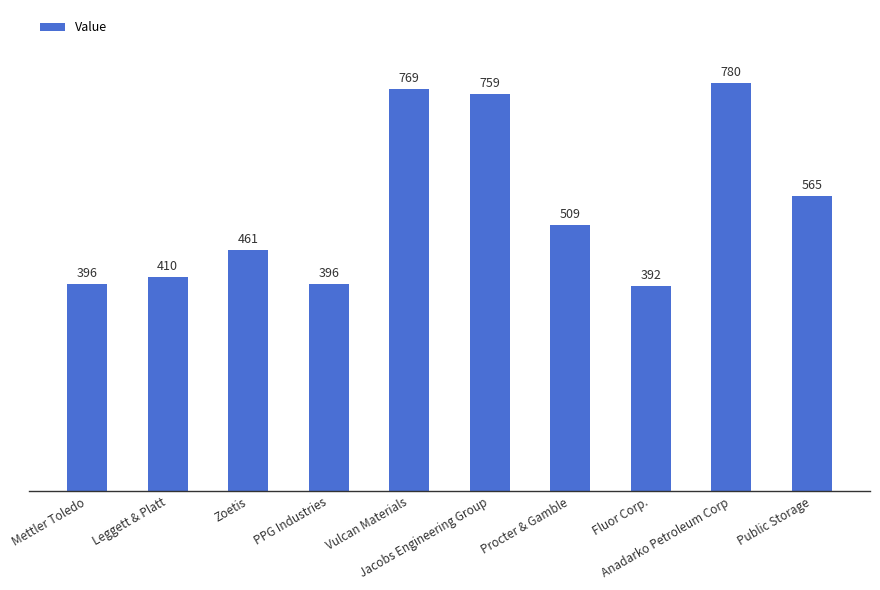

What is the sum of all values?

5437